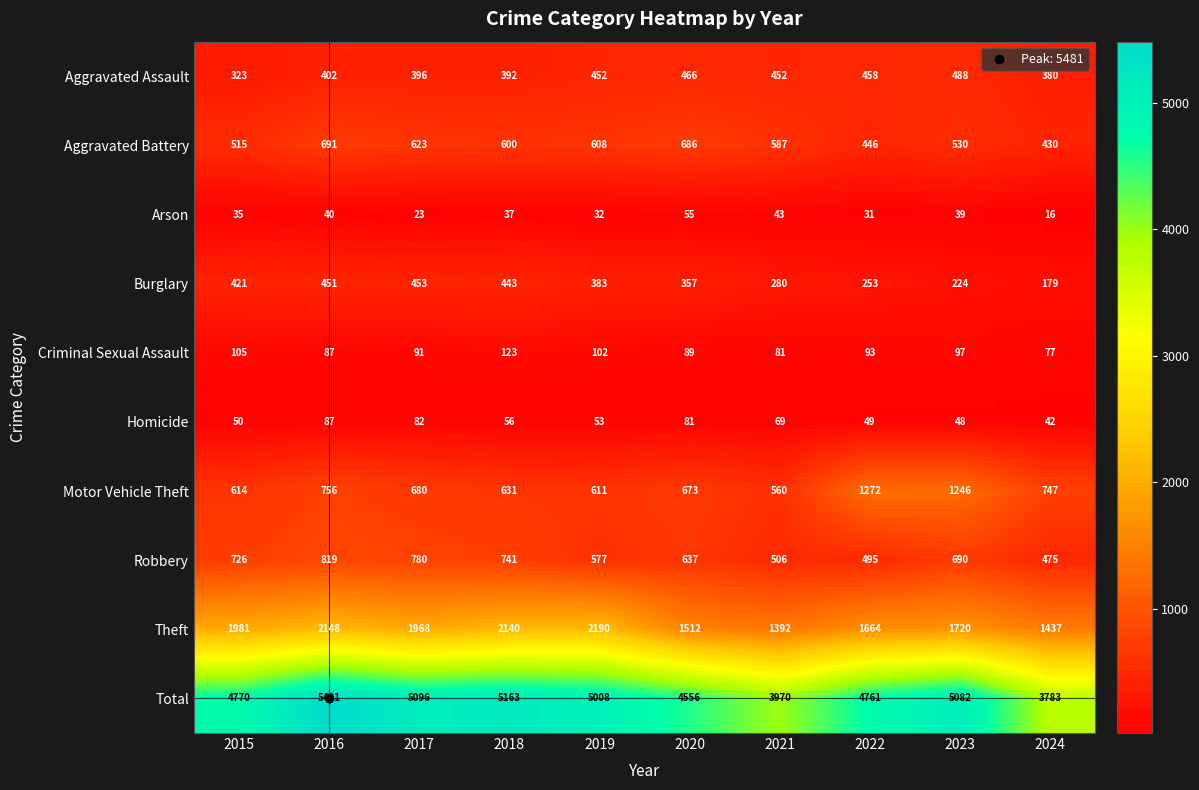

What is the approximate value of Aggravated Assault at 2015?

323